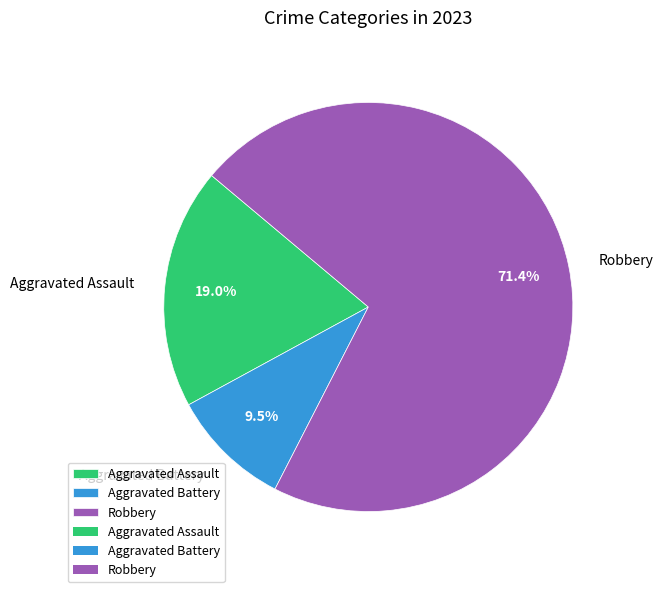

What percentage is NOT represented by Aggravated Assault?

81.0%